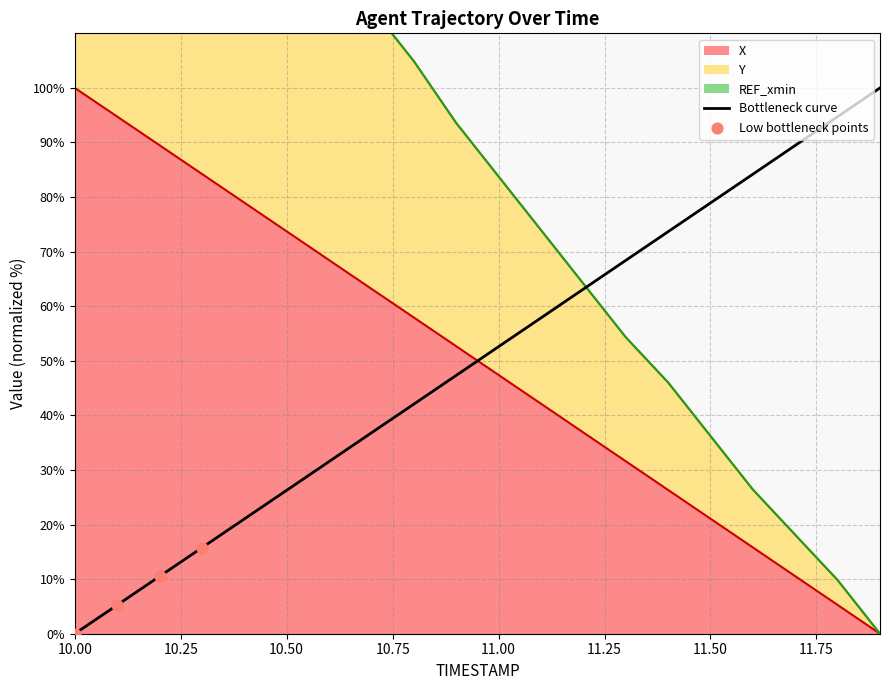

What is the total value across all series at 10.4?

227.7